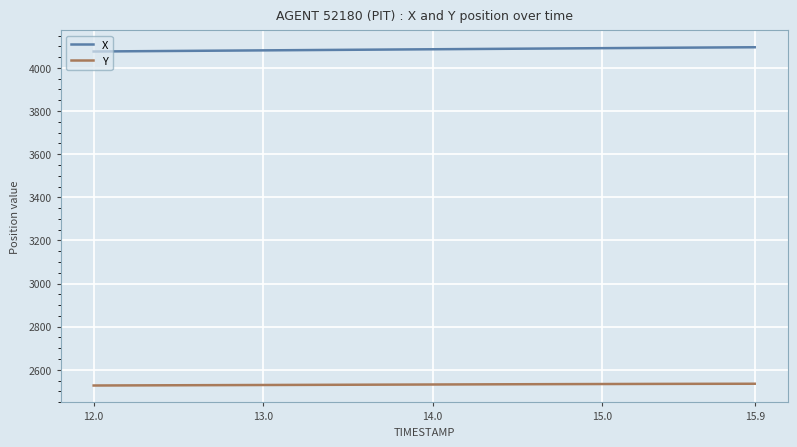

True or false: X and Y intersect in this chart.

False